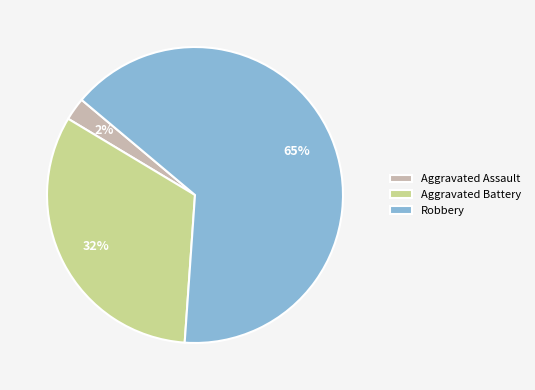

Is Aggravated Assault the majority of the pie?

No